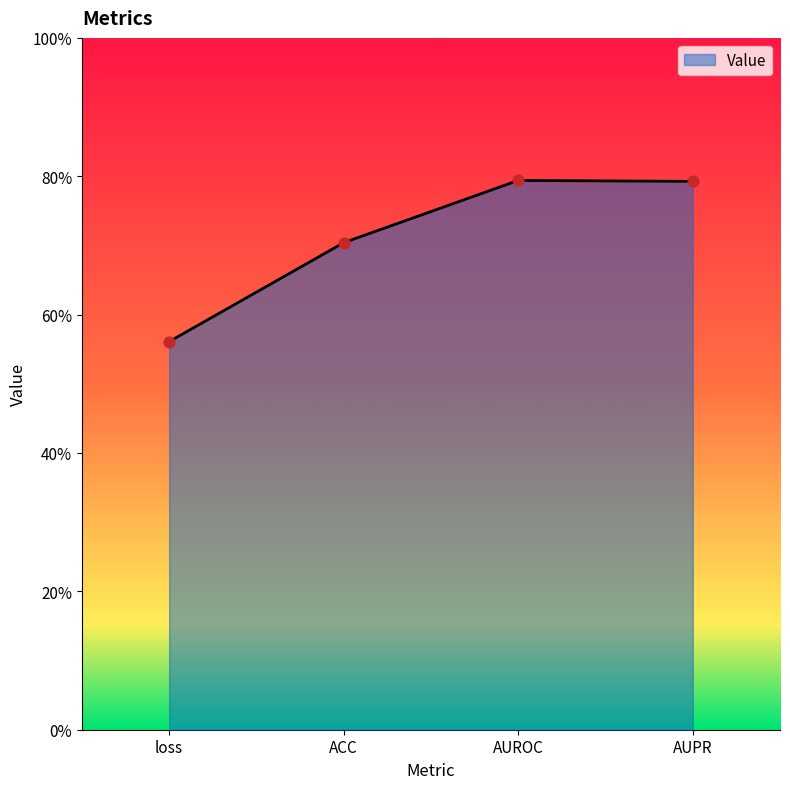

Which has a higher value, loss or ACC?

ACC